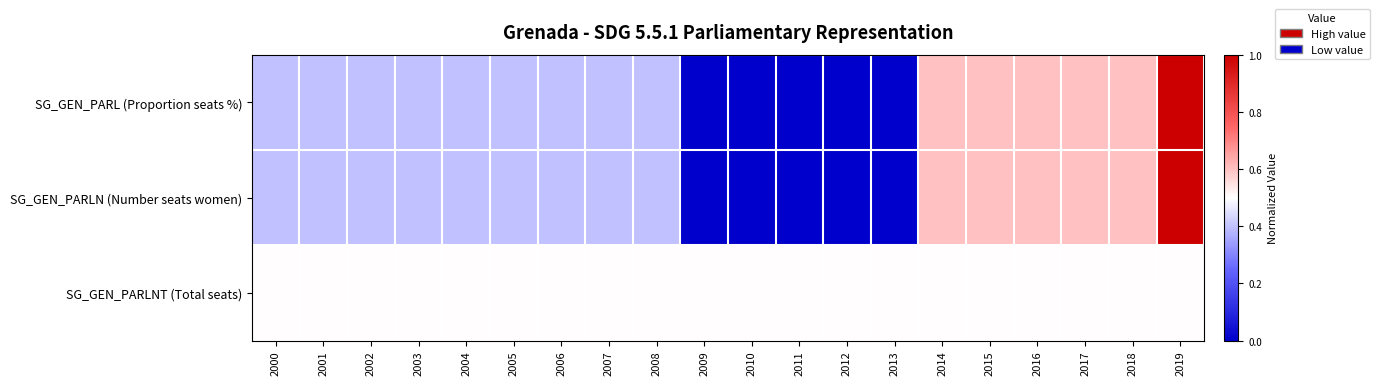

Reading left to right, extract all data points from this chart.

SG_GEN_PARL (Proportion seats %): 2000=0.4	2001=0.4	2002=0.4	2003=0.4	2004=0.4	2005=0.4	2006=0.4	2007=0.4	2008=0.4	2009=0.0	2010=0.0	2011=0.0	2012=0.0	2013=0.0	2014=0.6	2015=0.6	2016=0.6	2017=0.6	2018=0.6	2019=1.0
SG_GEN_PARLN (Number seats women): 2000=0.4	2001=0.4	2002=0.4	2003=0.4	2004=0.4	2005=0.4	2006=0.4	2007=0.4	2008=0.4	2009=0.0	2010=0.0	2011=0.0	2012=0.0	2013=0.0	2014=0.6	2015=0.6	2016=0.6	2017=0.6	2018=0.6	2019=1.0
SG_GEN_PARLNT (Total seats): 2000=0.5	2001=0.5	2002=0.5	2003=0.5	2004=0.5	2005=0.5	2006=0.5	2007=0.5	2008=0.5	2009=0.5	2010=0.5	2011=0.5	2012=0.5	2013=0.5	2014=0.5	2015=0.5	2016=0.5	2017=0.5	2018=0.5	2019=0.5